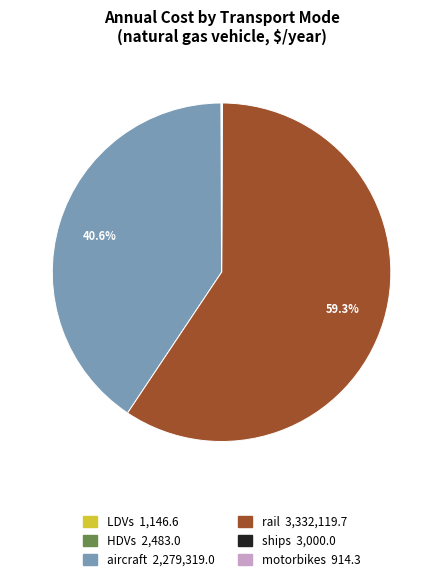

What is the total percentage of aircraft and rail?

99.9%